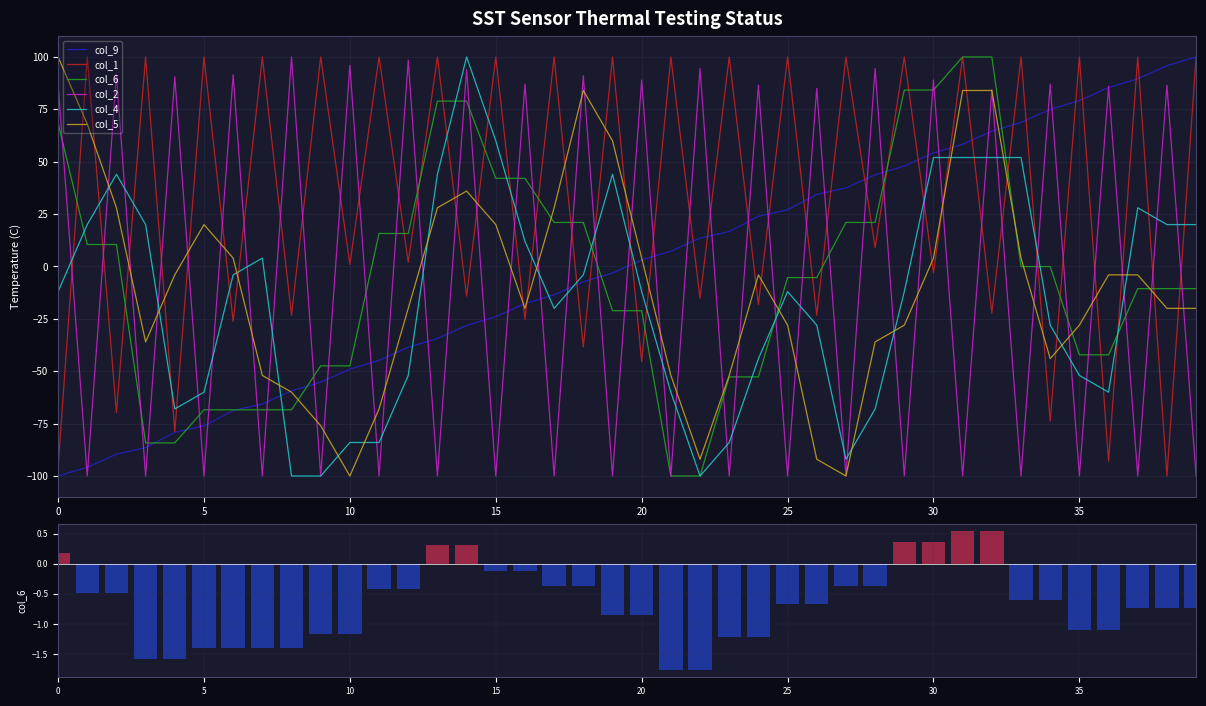

The value of col_9 at 30 is 54.2. True or false?

True